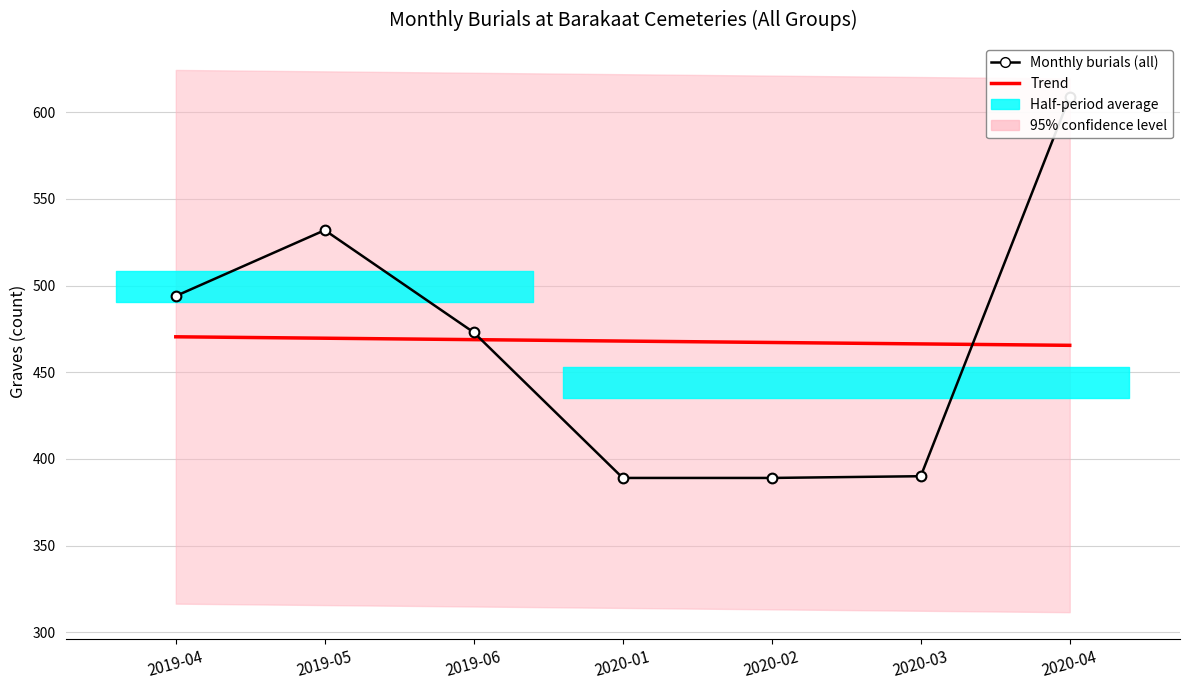

What is the value of the Monthly burials (all) point at the 1st from the left?

494.0